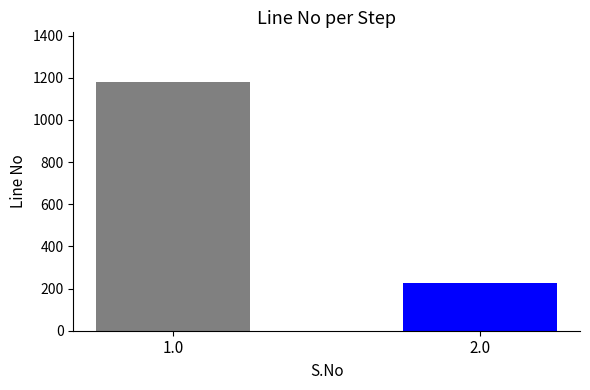

Read the value at 1.0.

1180